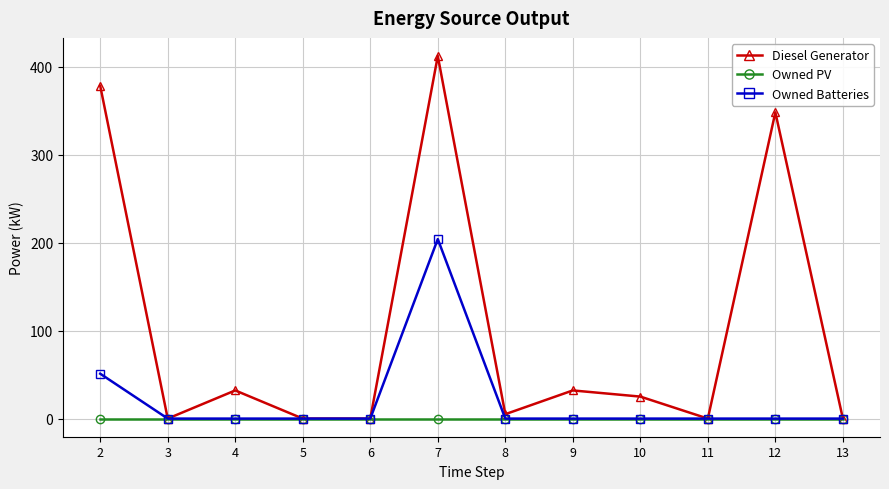

Reading right to left, extract all data points from this chart.

Diesel Generator: 0	348	0	25	32	5	412	0	0	32	0	378
Owned PV: 0	0	0	0	0	0	0	0	0	0	0	0
Owned Batteries: 0	0	0	0	0	0	204	0	0	0	0	51